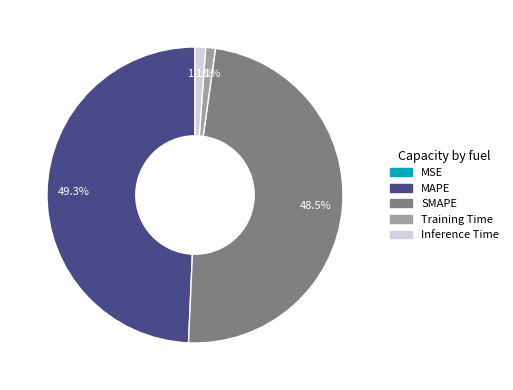

Which category has the biggest portion of the pie?

MAPE